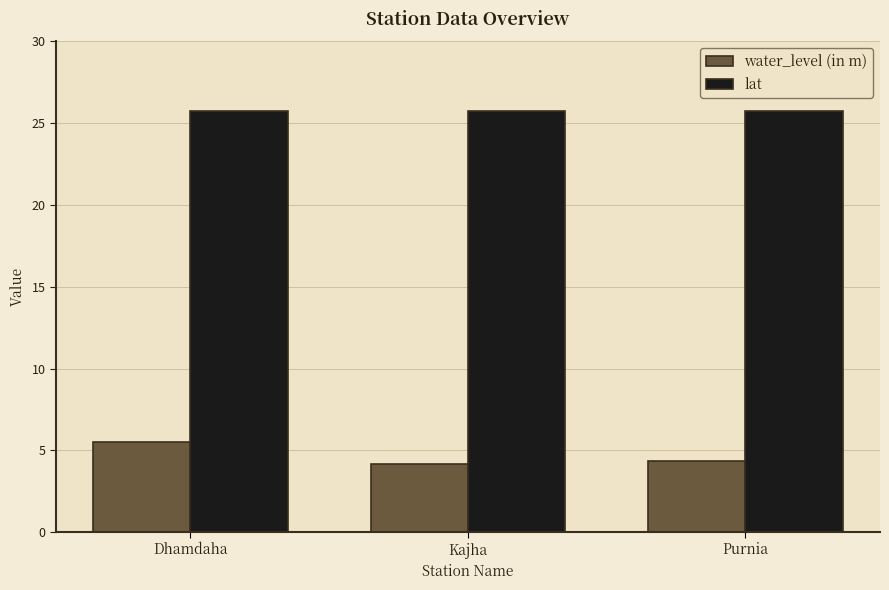

What is the difference between the highest and lowest values at Dhamdaha?

20.3